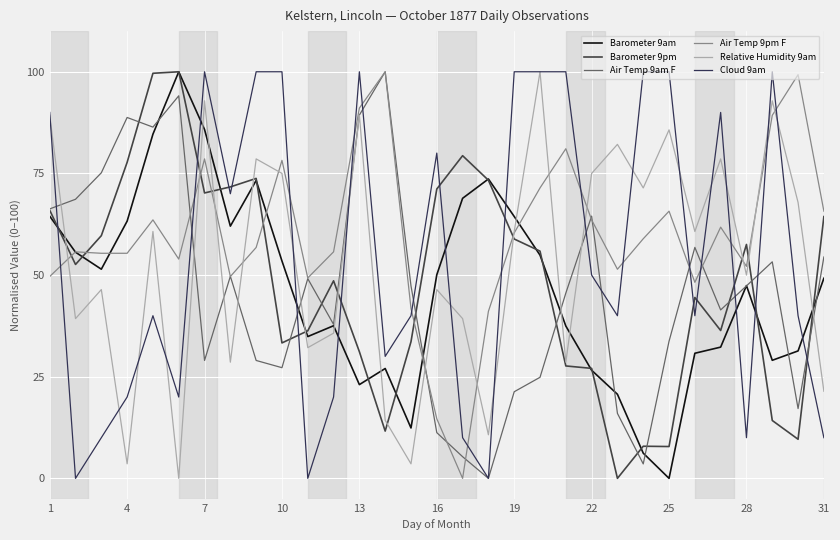

What are all the series names shown in the legend?

Barometer 9am, Barometer 9pm, Air Temp 9am F, Air Temp 9pm F, Relative Humidity 9am, Cloud 9am